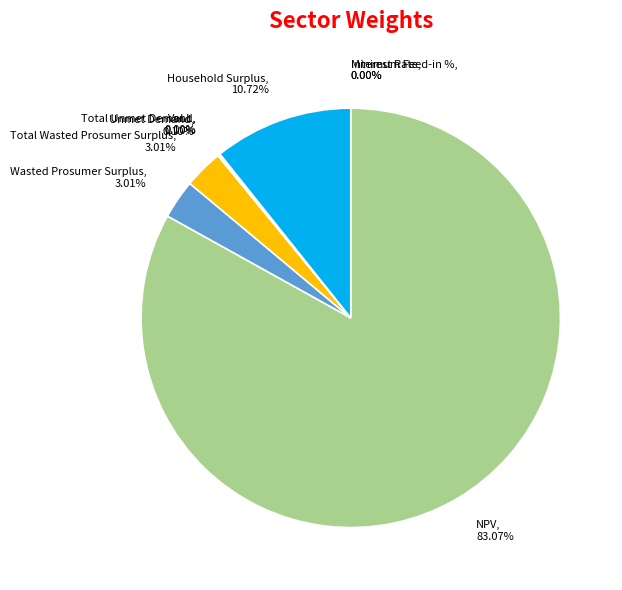

Does NPV, 83.07% represent more than half of the total?

Yes